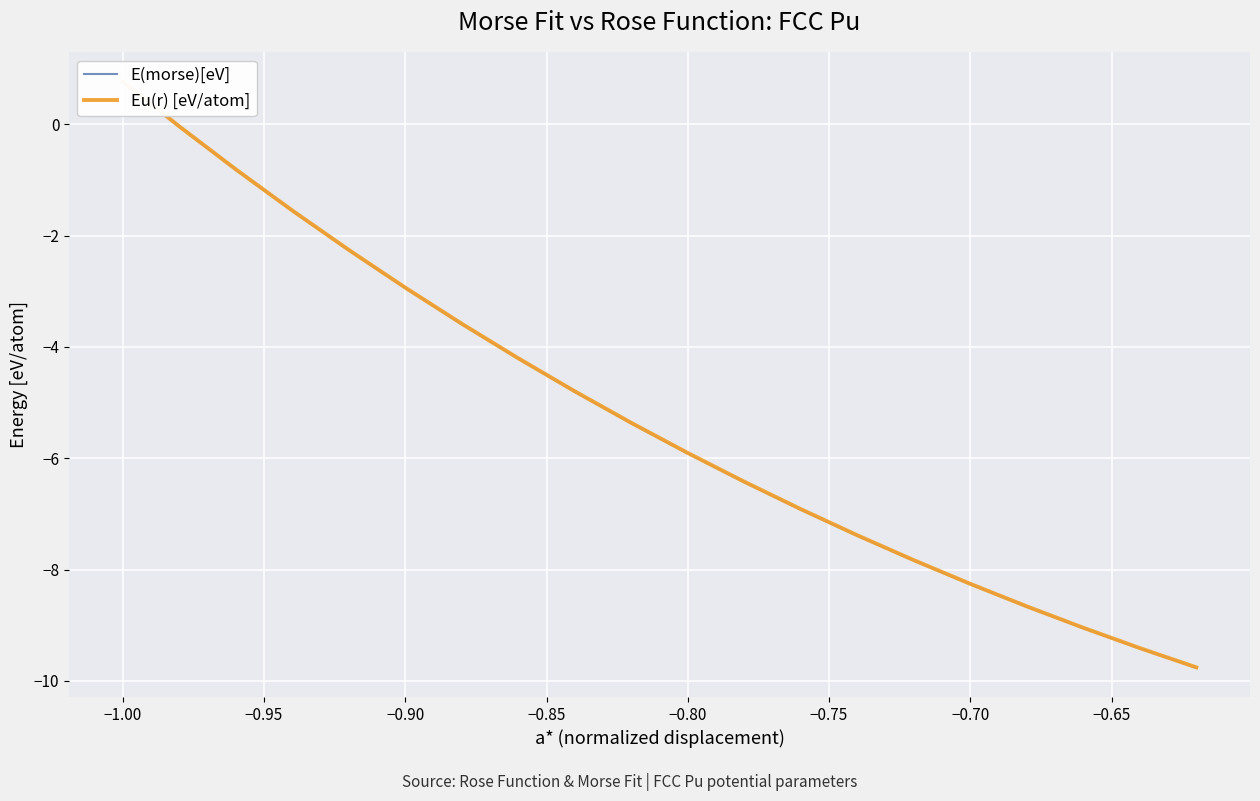

How many positive values does the Eu(r) [eV/atom] series have?

1